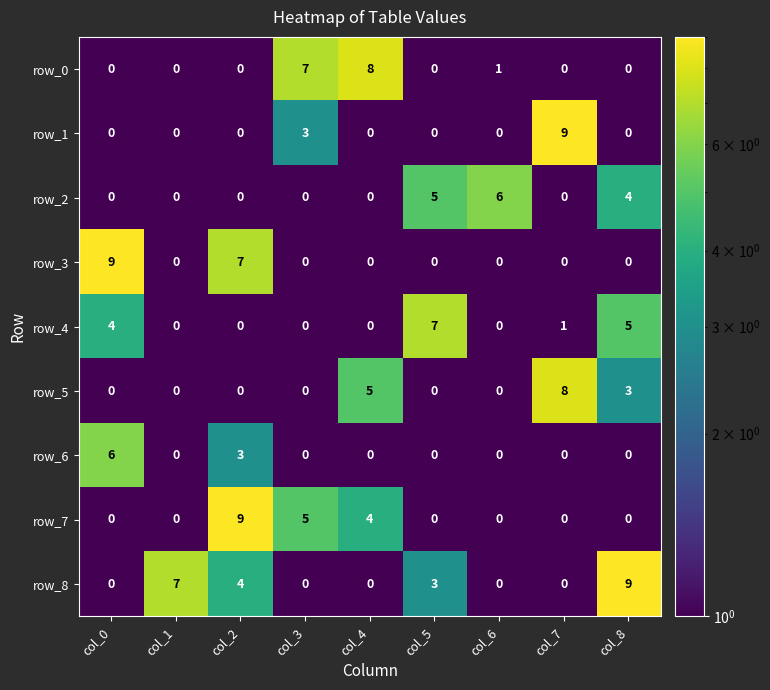

Where is row_6 nearest to the value 3?

col_2